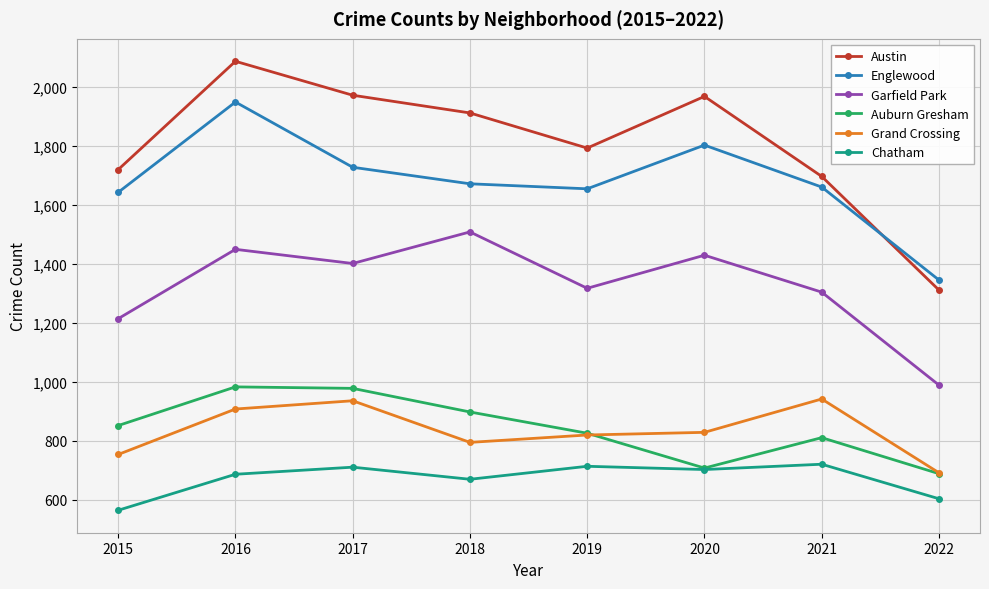

Where is the first local maximum for Garfield Park?

2016